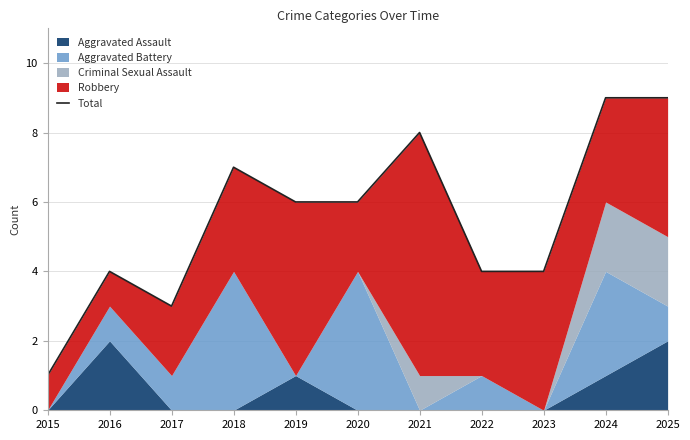

What is the sum of the values at 2016 and 2024?

13